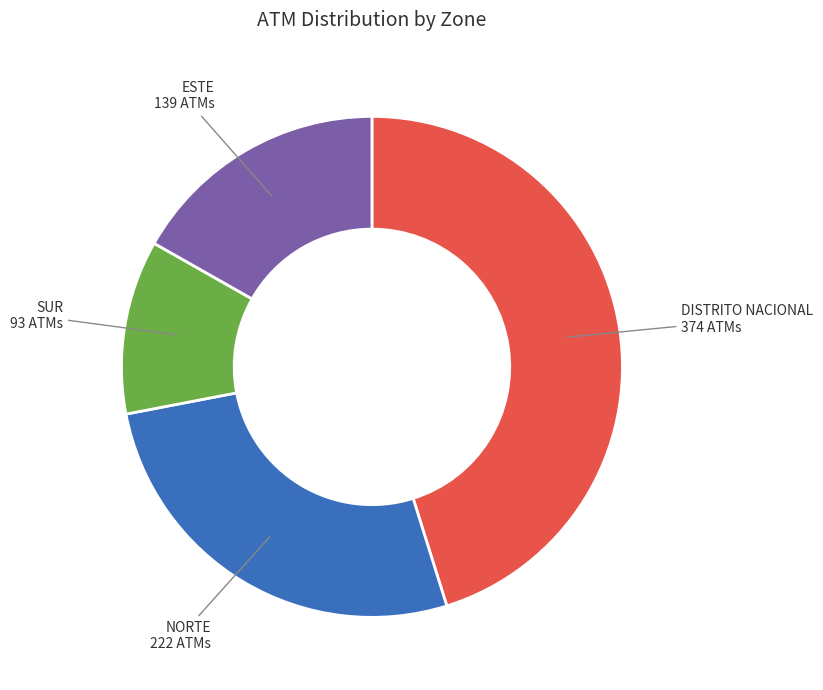

Does DISTRITO NACIONAL account for over 50% of the chart?

No